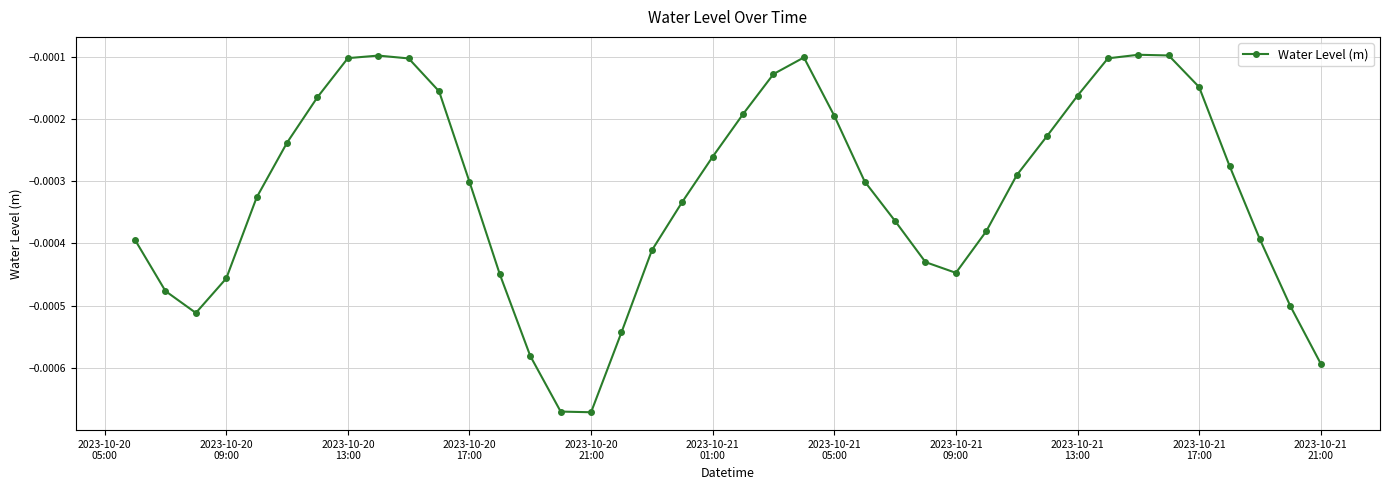

How many categories are shown in the chart?

40